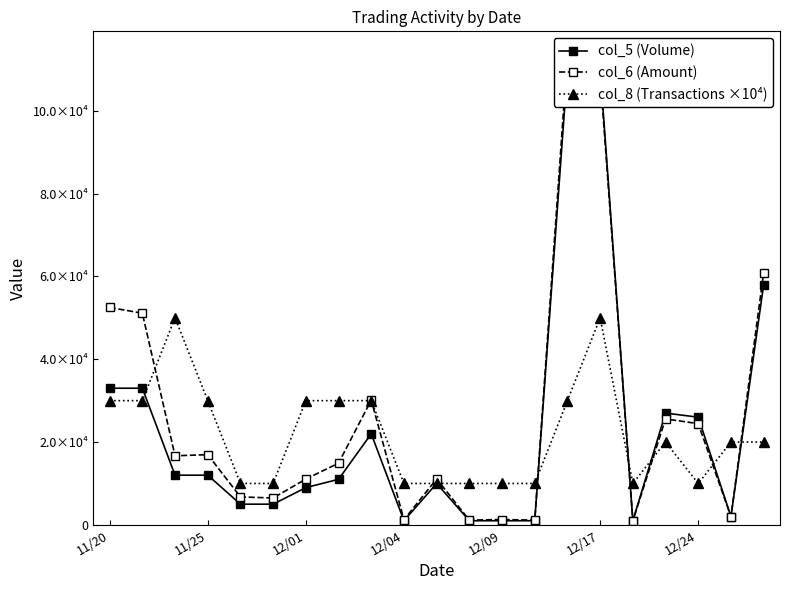

How many values in the col_6 (Amount) series are below 14910?

10